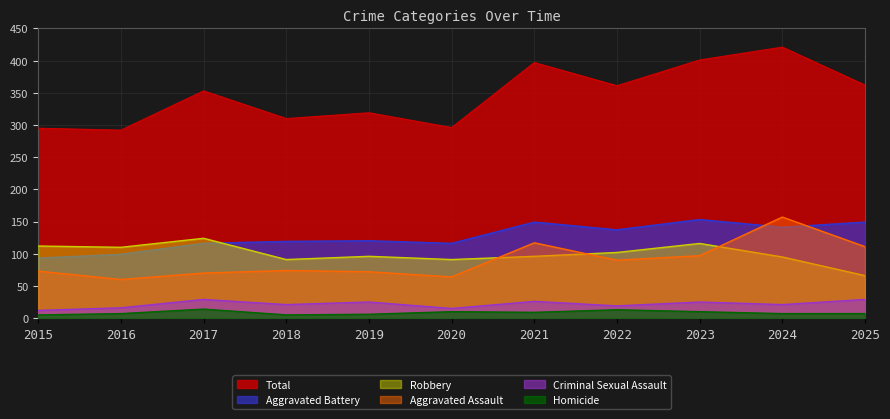

Which category has the highest value in the Total series?

2024